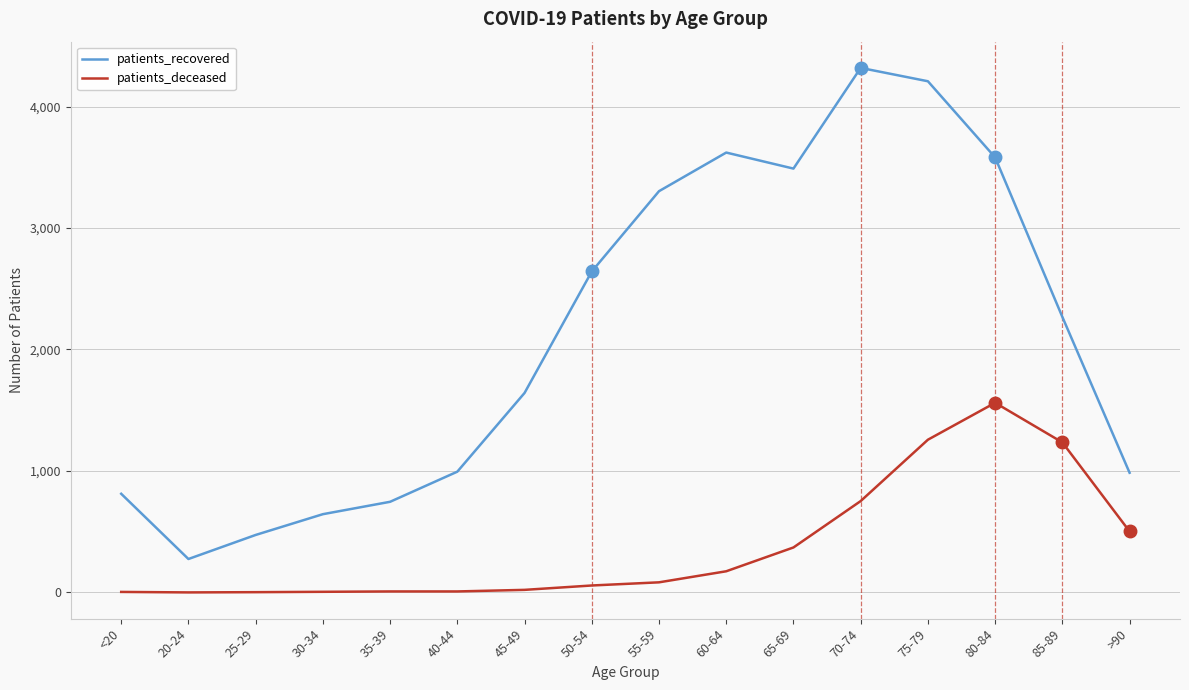

Rank the series by their maximum value, from lowest to highest.

patients_deceased, patients_recovered